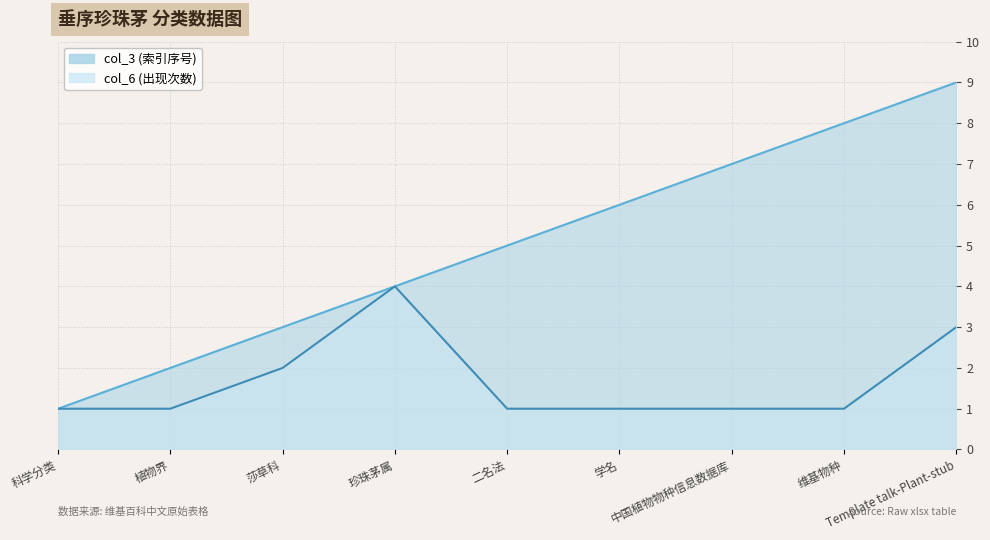

True or false: col_6 and col_3 intersect in this chart.

False